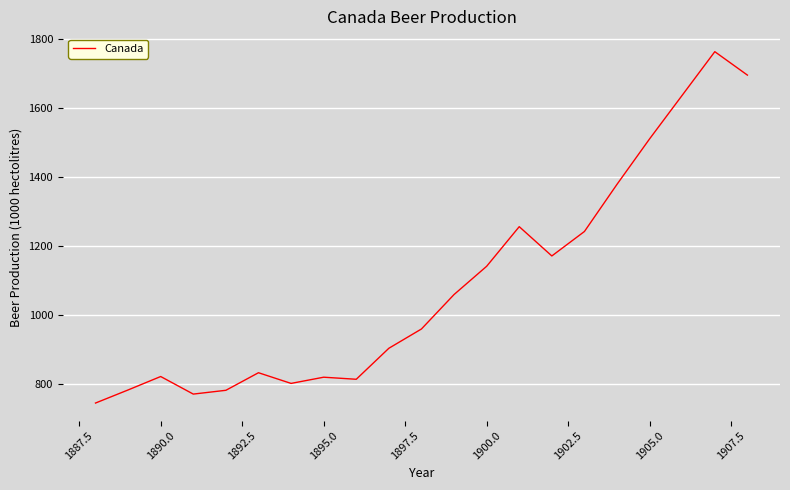

What is the difference between the maximum and minimum values?

1020